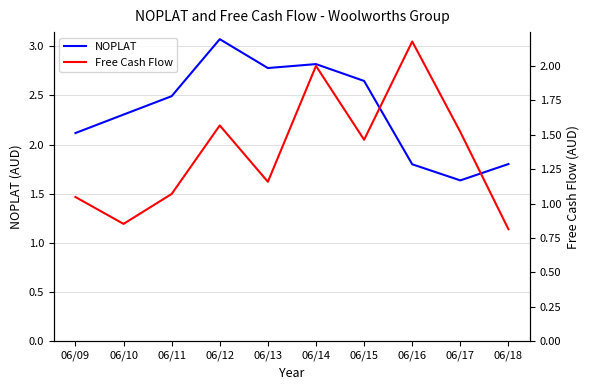

What is the difference between the second highest and minimum values in the Free Cash Flow series?

1.2